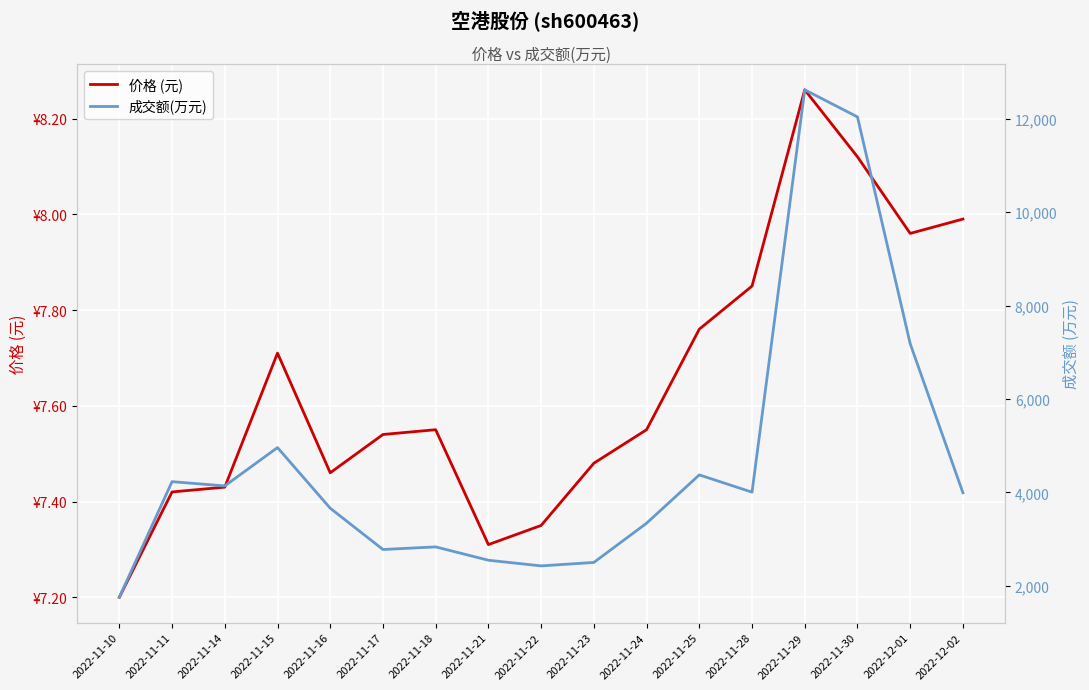

What is the minimum value for 价格 (元)?

7.2